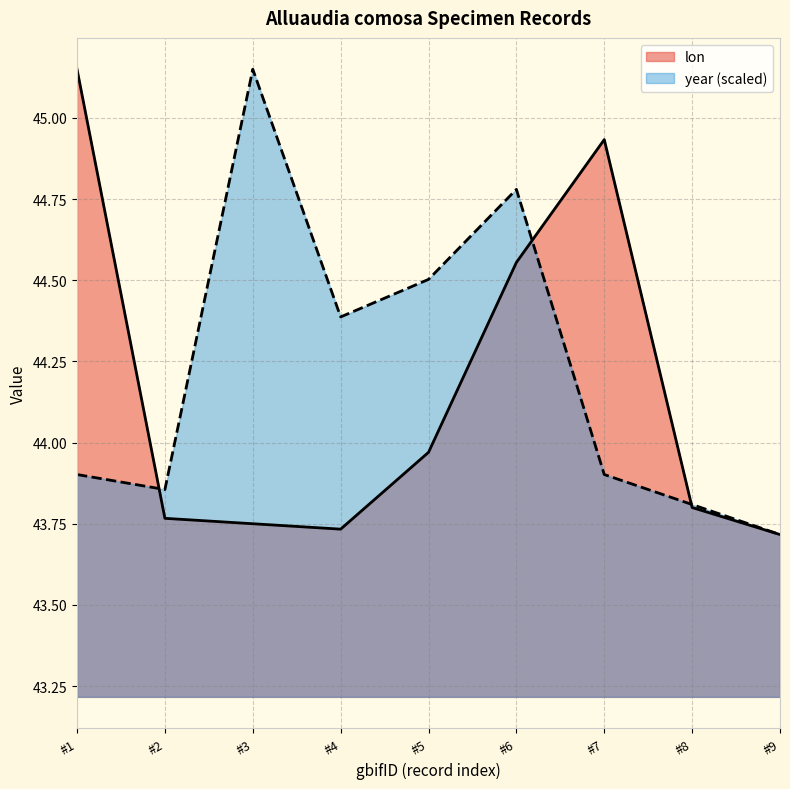

What is the greatest value displayed?

45.1